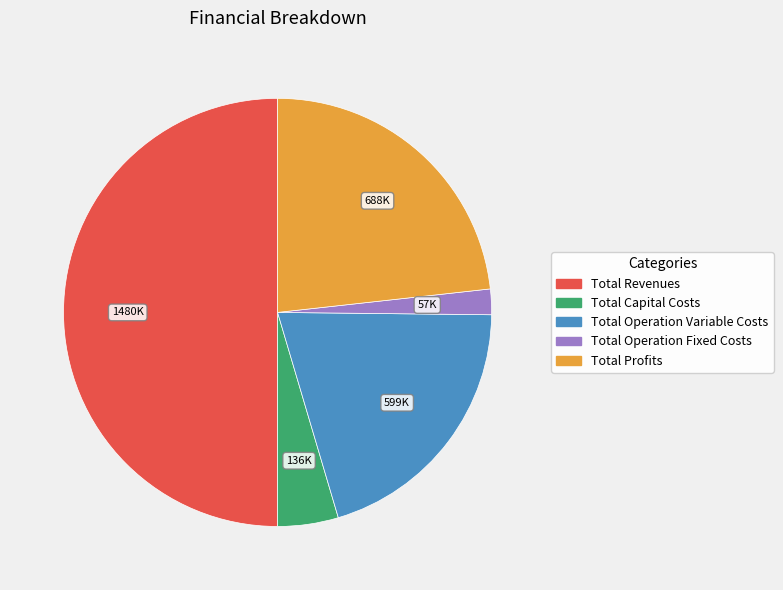

Is Total Operation Variable Costs the majority of the pie?

No